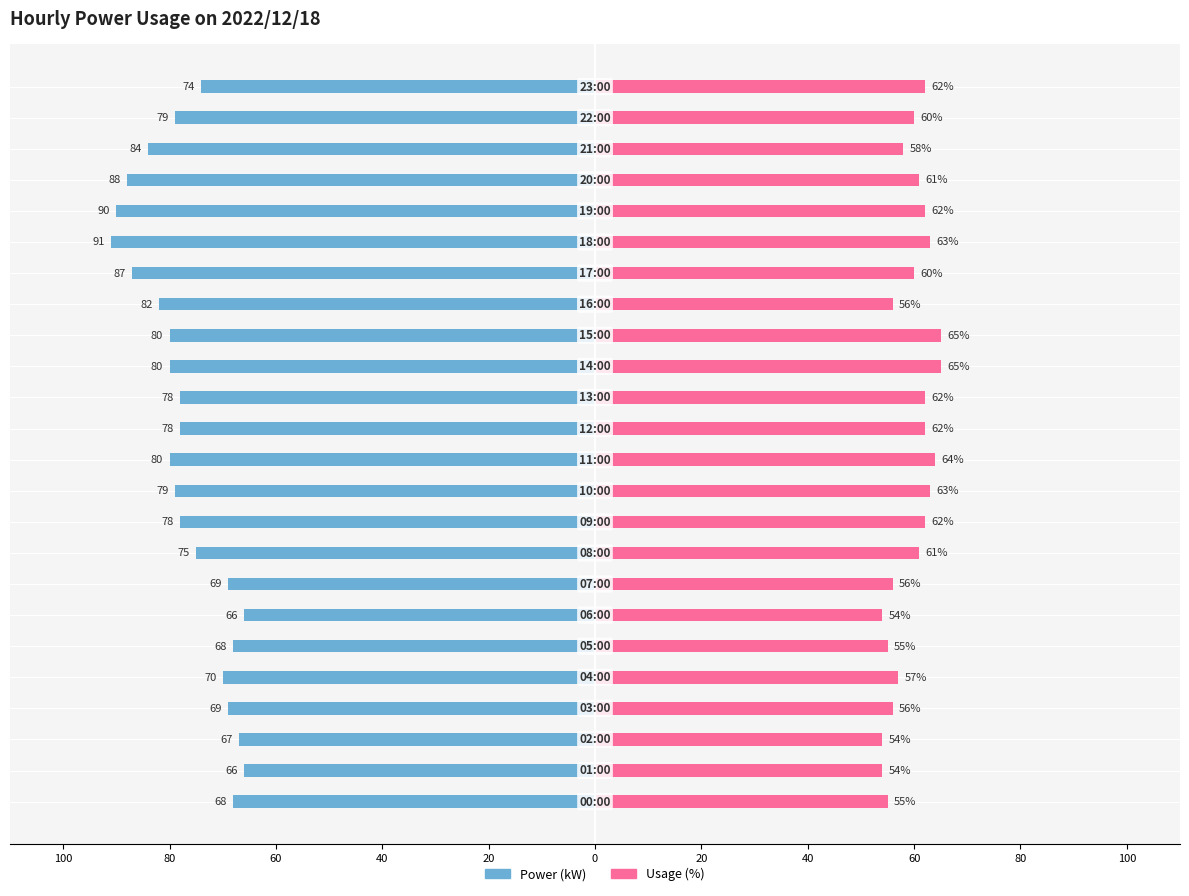

What are all the series names shown in the legend?

Power (kW), Usage (%)